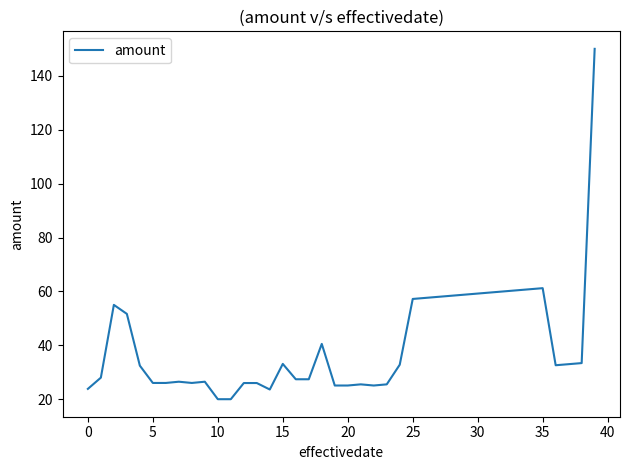

How many distinct data groups are displayed?

1